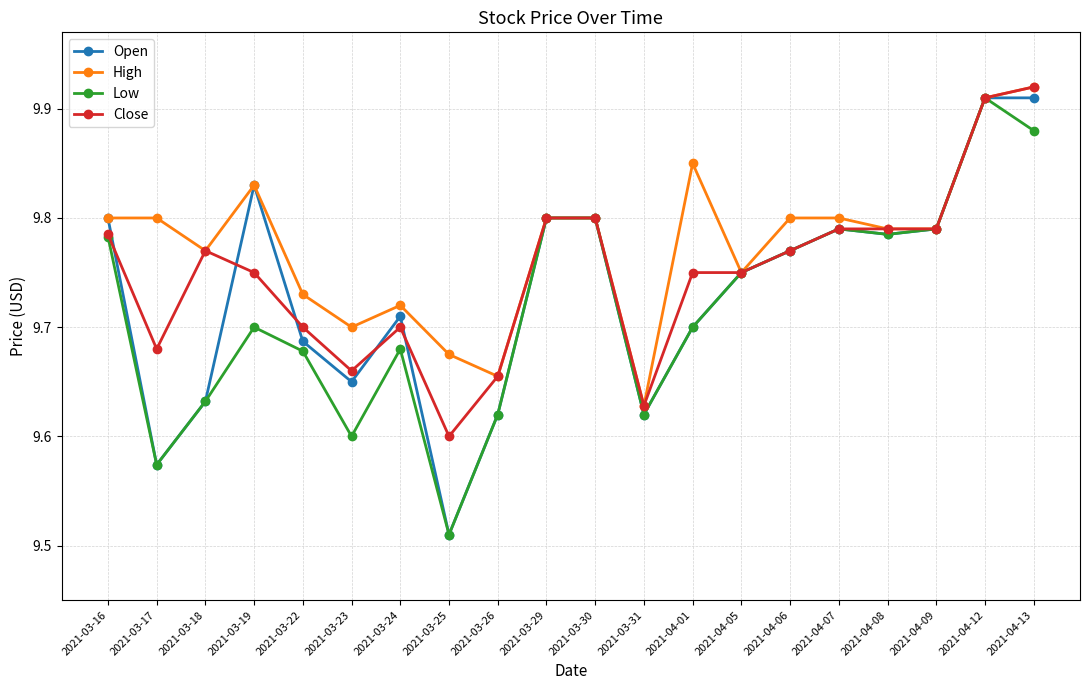

The value of High at 2021-03-16 is 9.8. True or false?

True